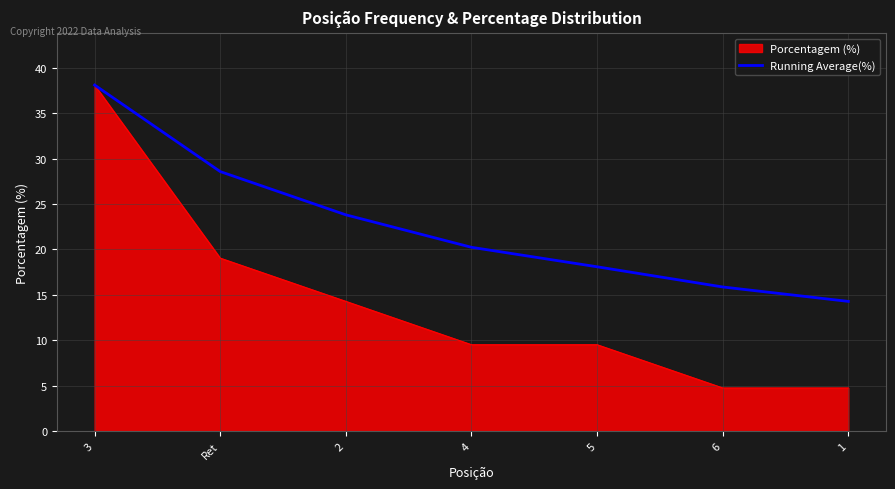

What position from the left is 3?

1